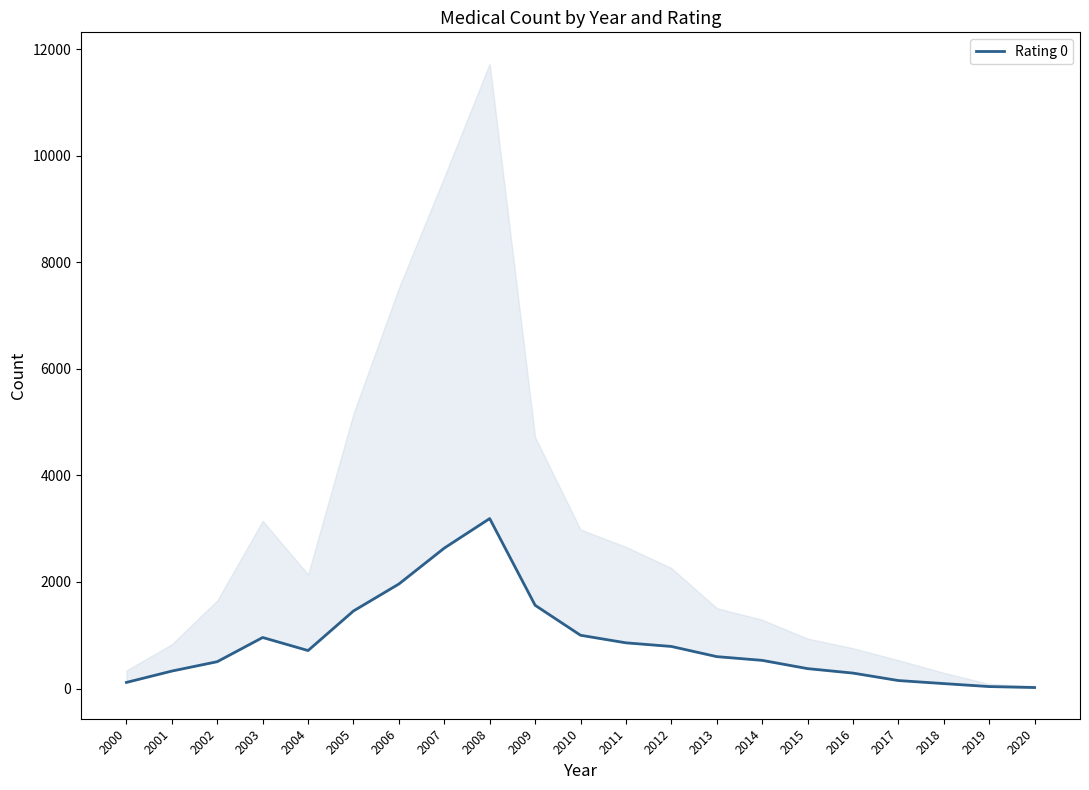

Is it true that the value at 2008 is 5288?

False